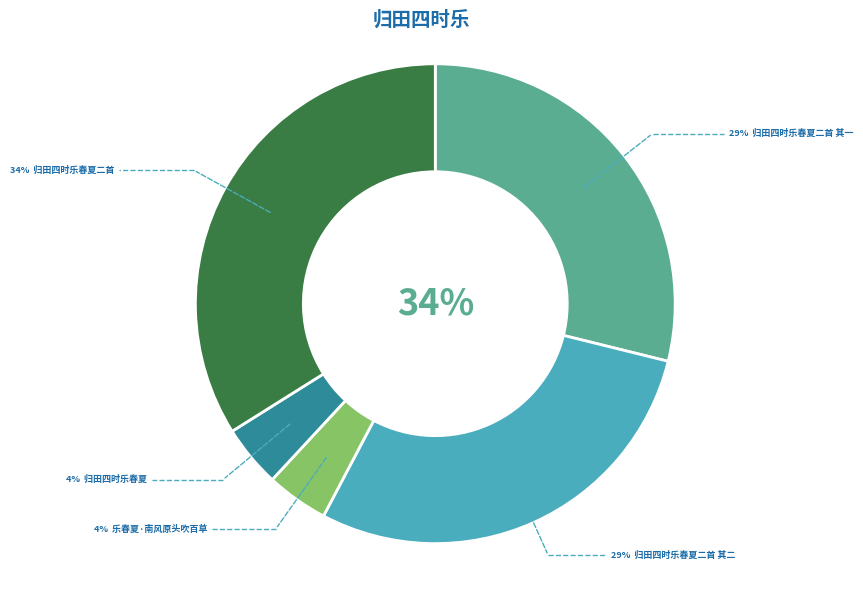

True or false: 归田四时乐春夏二首 其一 accounts for 29% of the total.

True